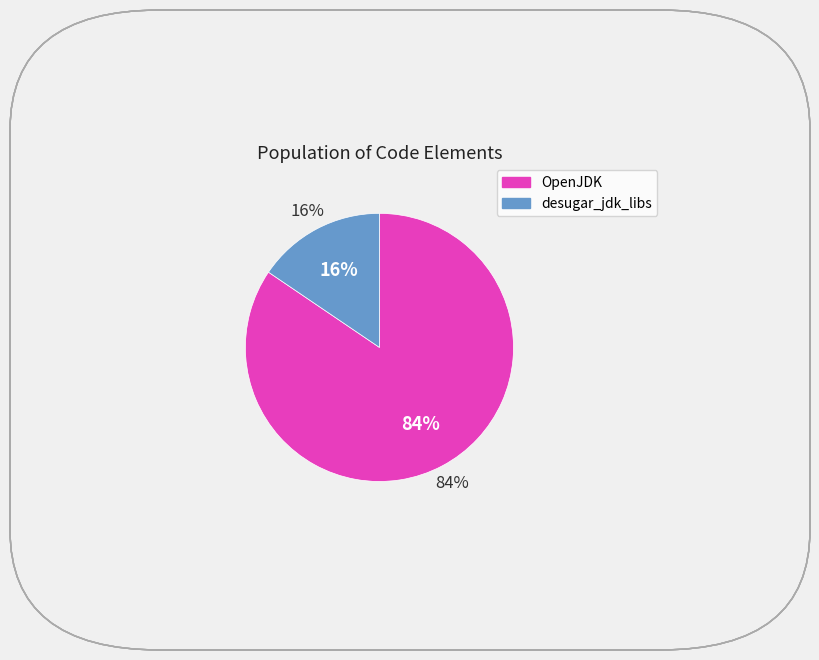

What percentage do desugar_jdk_libs and OpenJDK together represent?

100.0%